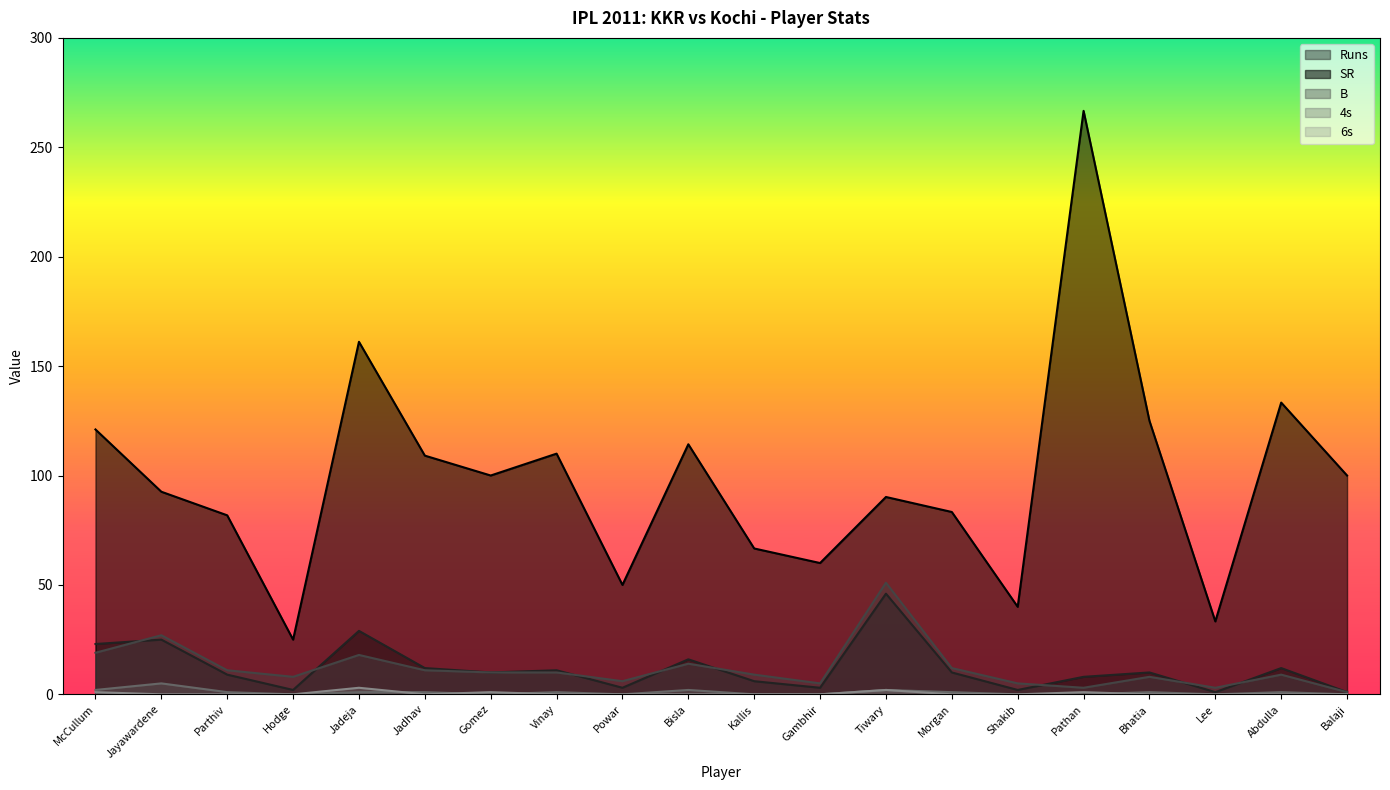

List the series in order of their peak value, lowest first.

6s, 4s, Runs, B, SR